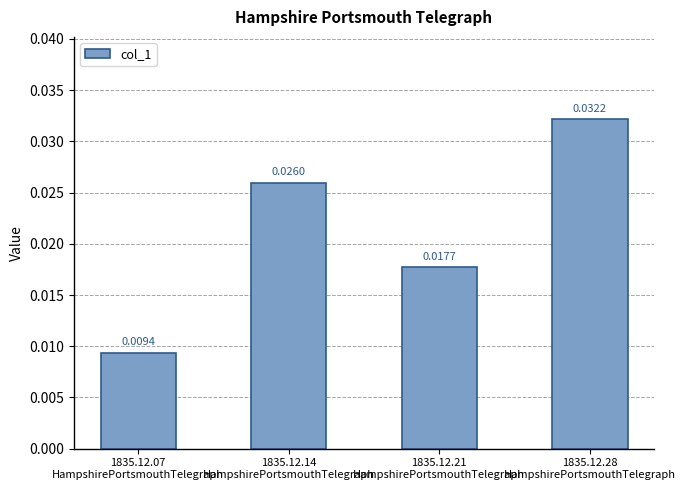

Which category has the highest value across all series?

1835.12.28
HampshirePortsmouthTelegraph